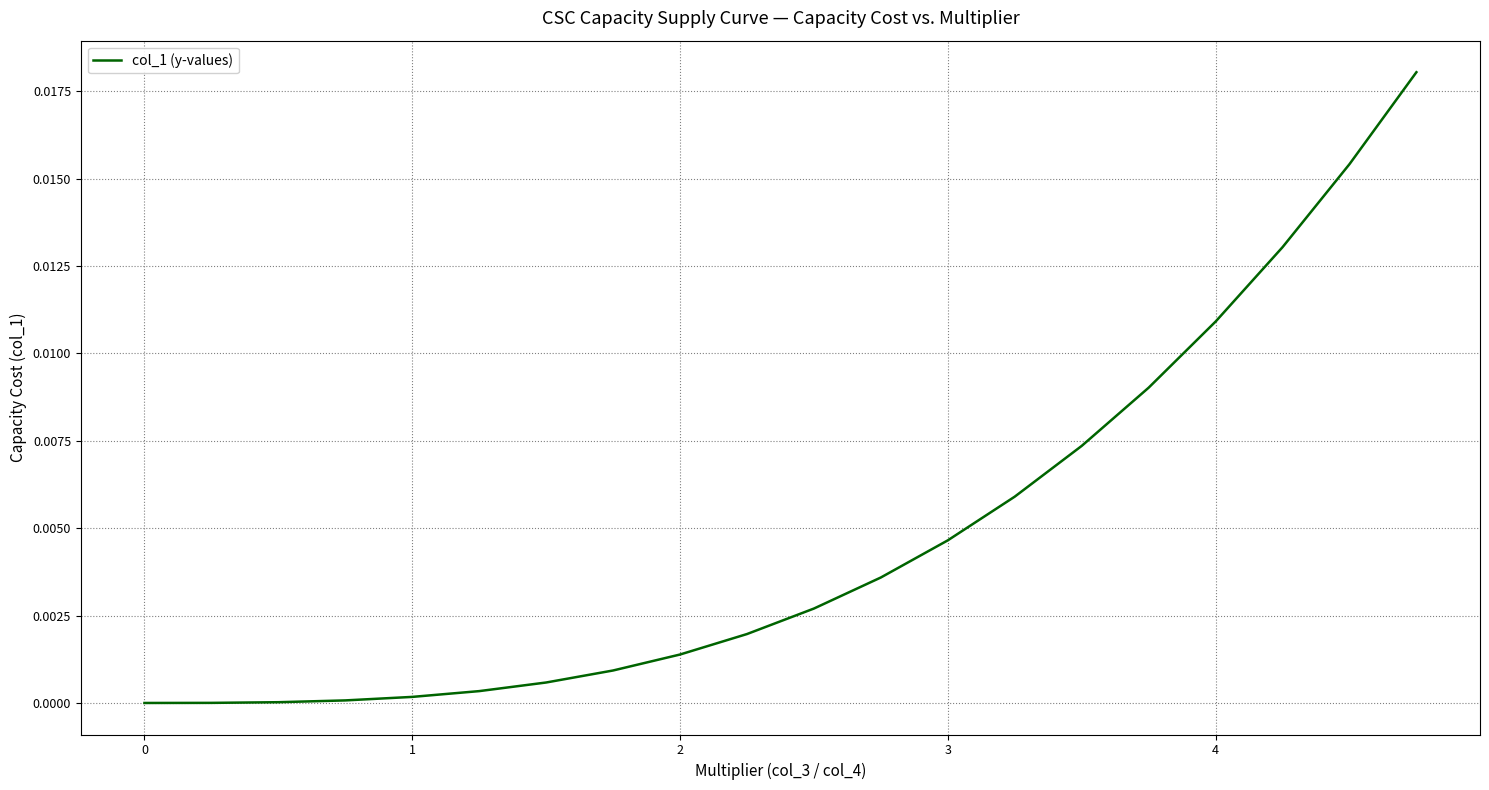

Does the chart have visible grid lines?

Yes